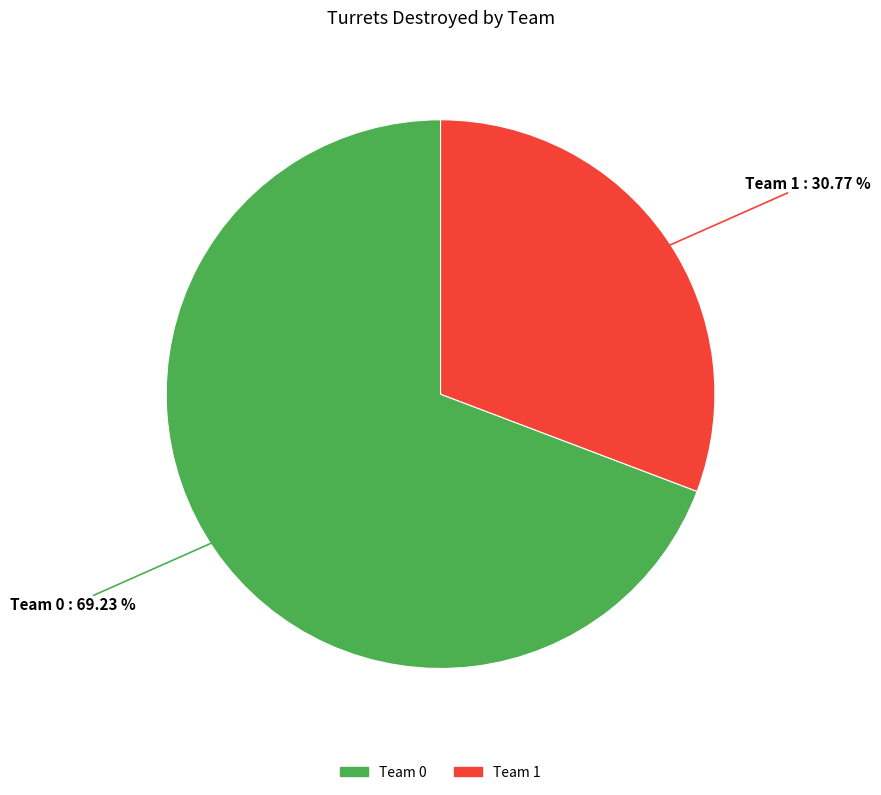

How many slices are in this pie chart?

2